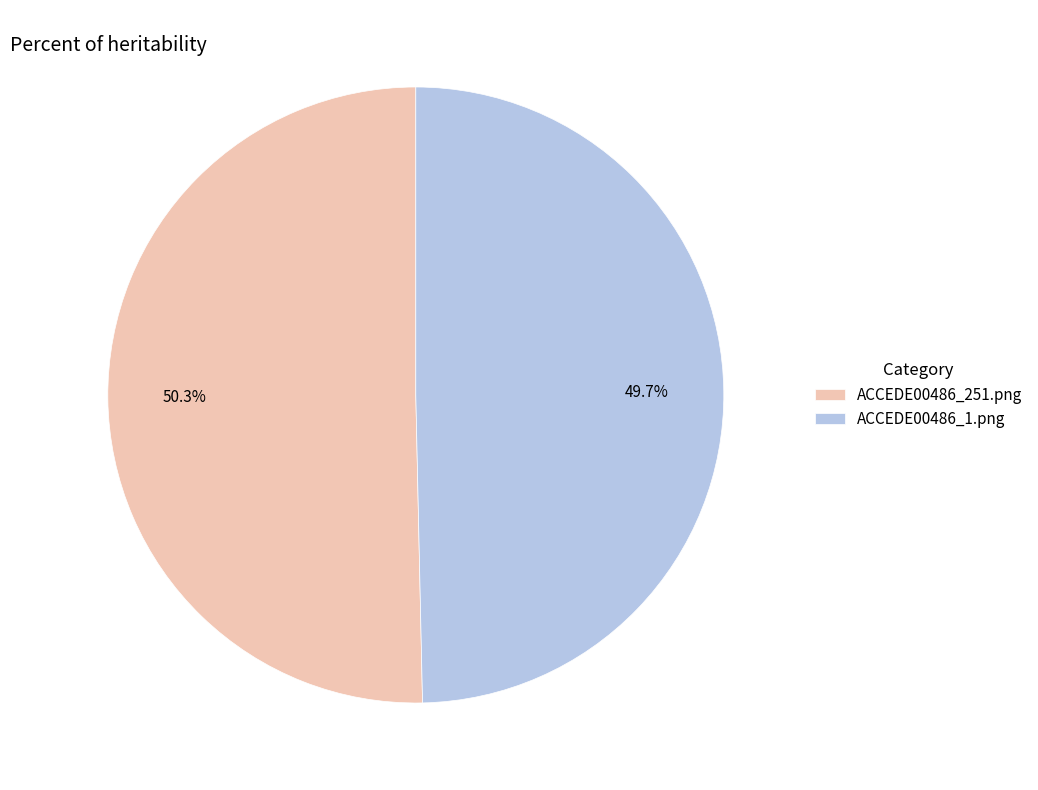

The ACCEDE00486_1.png slice represents 43% of the pie. True or false?

False